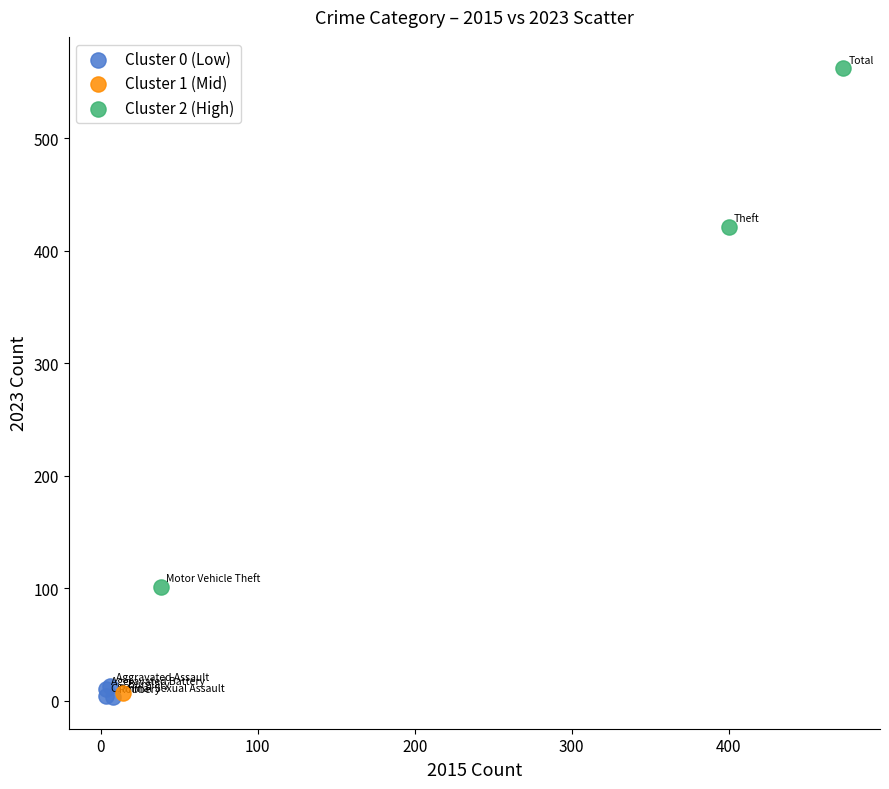

Which series reaches the maximum Y coordinate?

Cluster 2 (High)